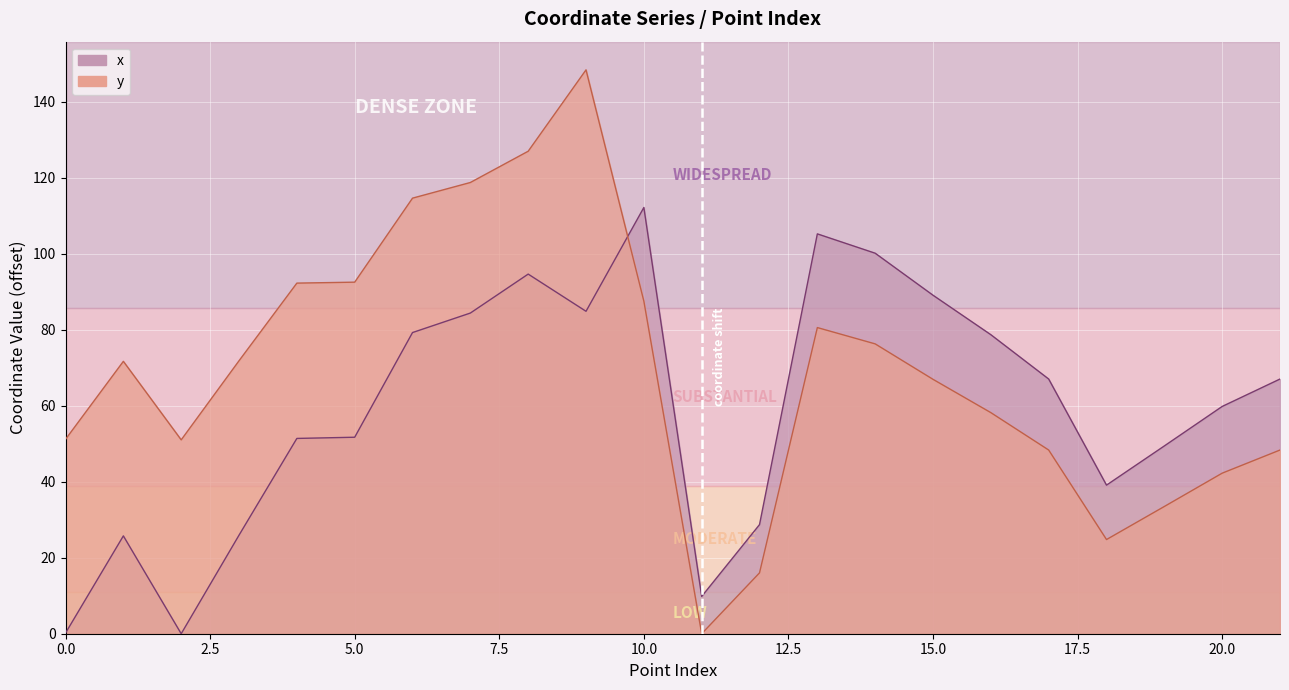

Which category has the highest value across all series?

9